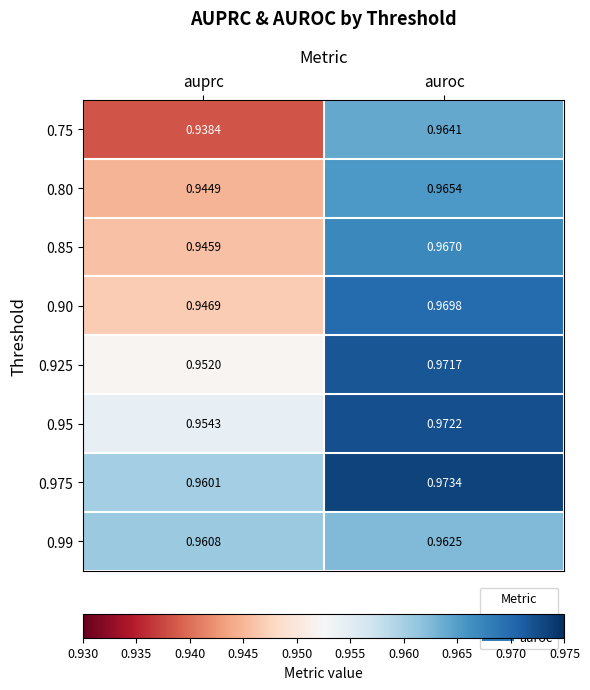

At which label is 0.975 closest to 0?

auprc